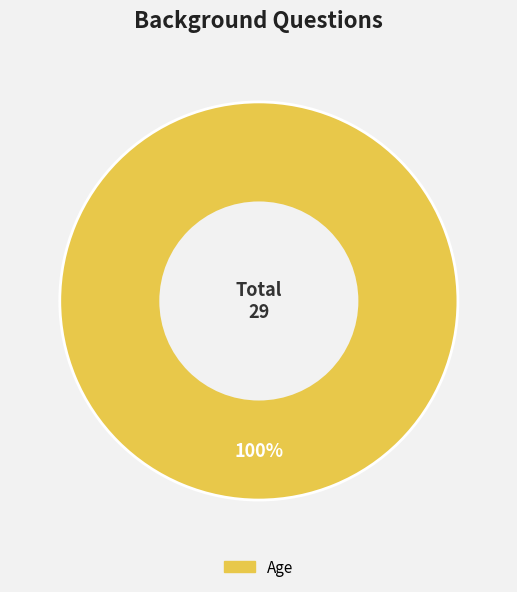

Is it true that Age is 100% of the pie?

True